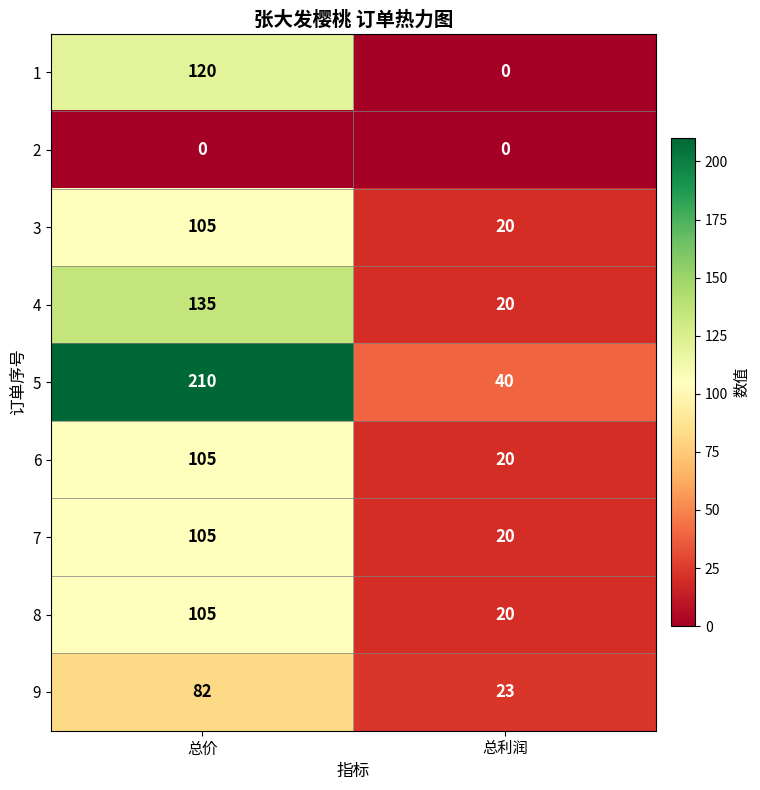

Reading right to left, extract all data points from this chart.

1: 0	120
2: 0	0
3: 20	105
4: 20	135
5: 40	210
6: 20	105
7: 20	105
8: 20	105
9: 23	82